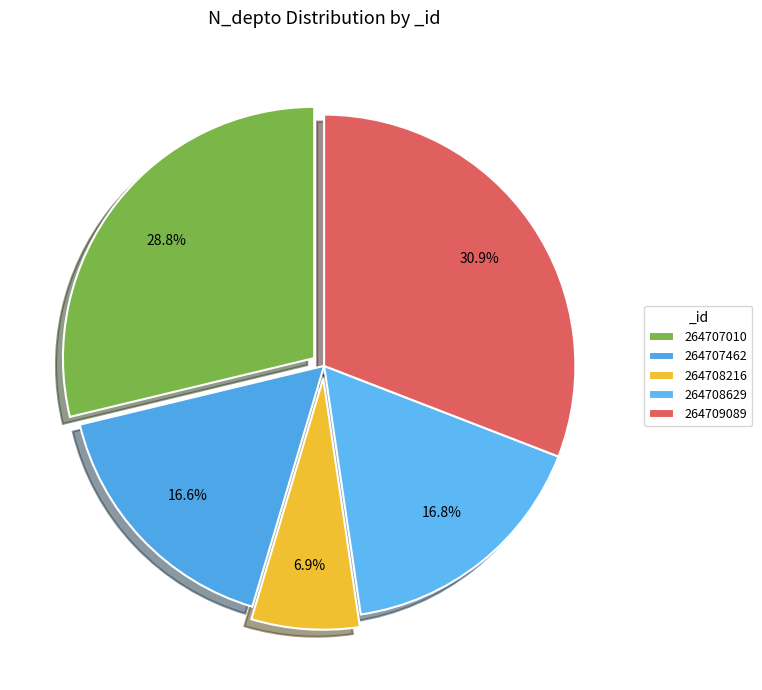

Between 264709089 and 264708216, which is larger?

264709089